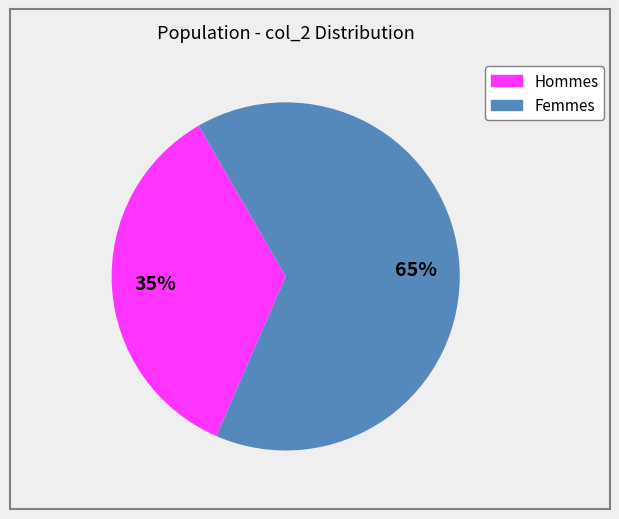

To the nearest percent, what is the difference between the largest and smallest slice percentages?

30%